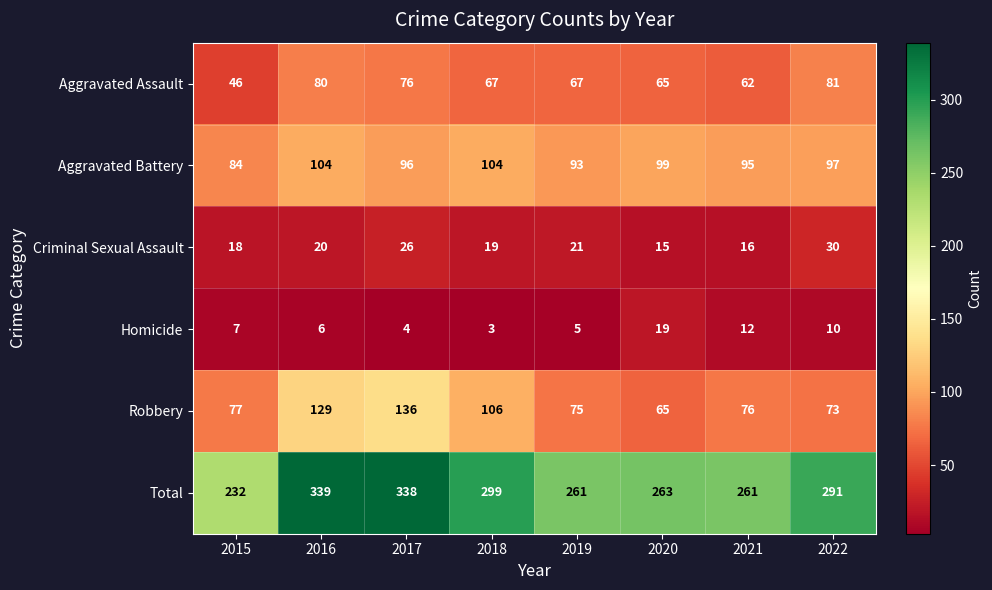

At how many categories does at least one series exceed 148?

8